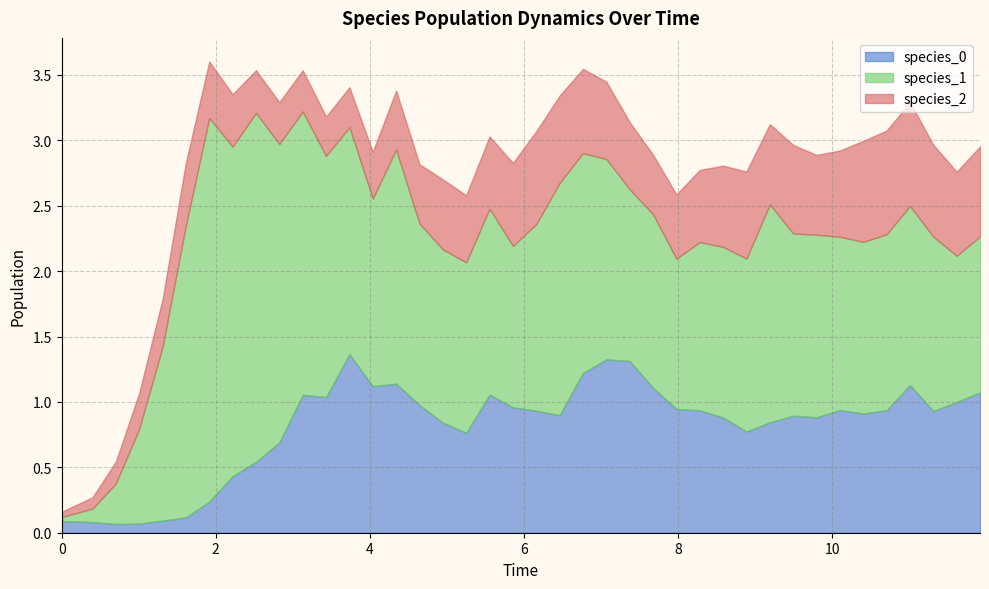

What is the maximum value for species_0?

1.4